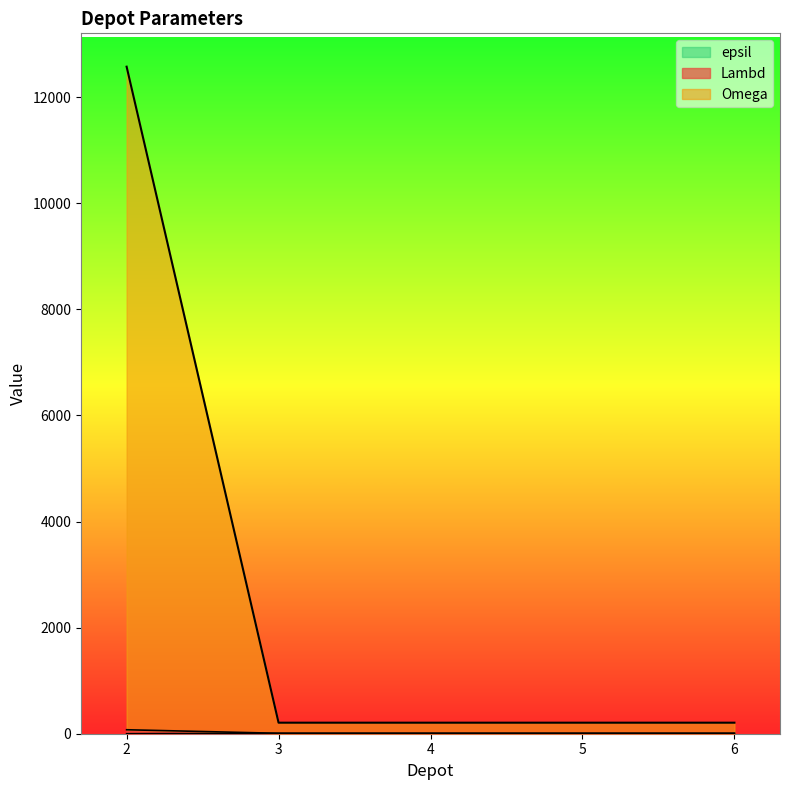

True or false: Omega and Lambd cross at least once.

False